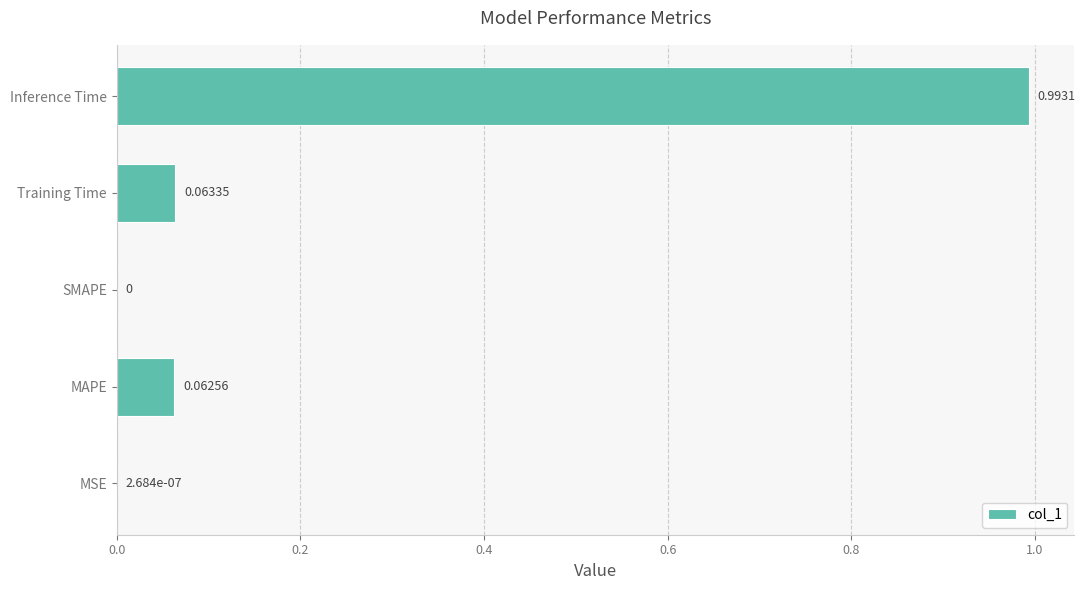

Between Training Time and MSE, which is larger?

Training Time